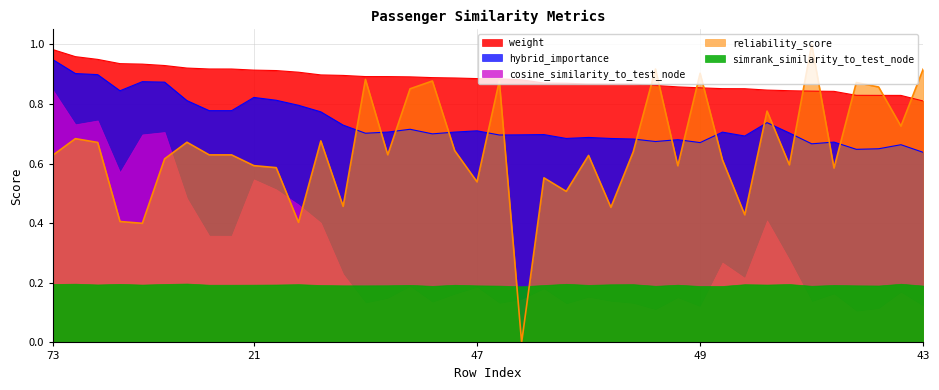

Rank the series at 43 from highest to lowest value.

reliability_score, weight, hybrid_importance, simrank_similarity_to_test_node, cosine_similarity_to_test_node